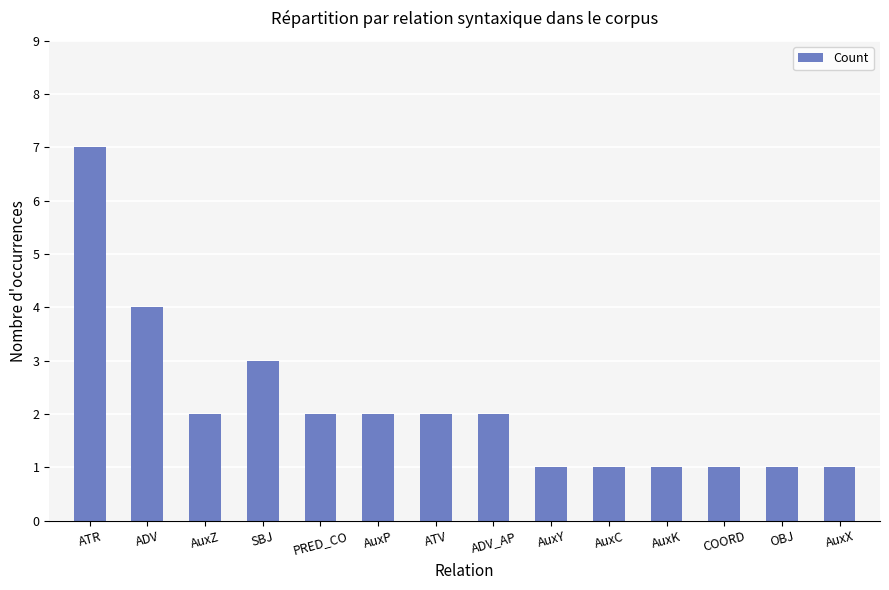

Which has a higher value, AuxX or ATV?

ATV